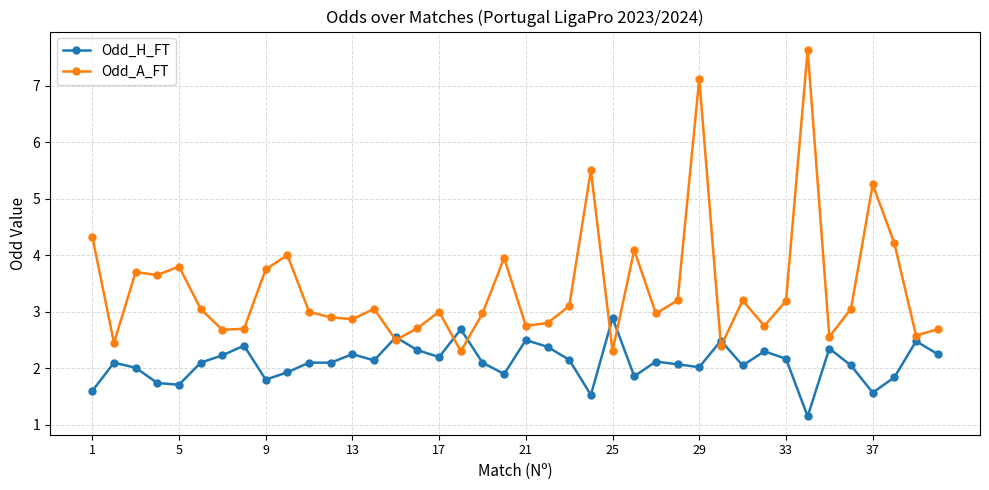

What is the sum of all Odd_H_FT values?

84.2